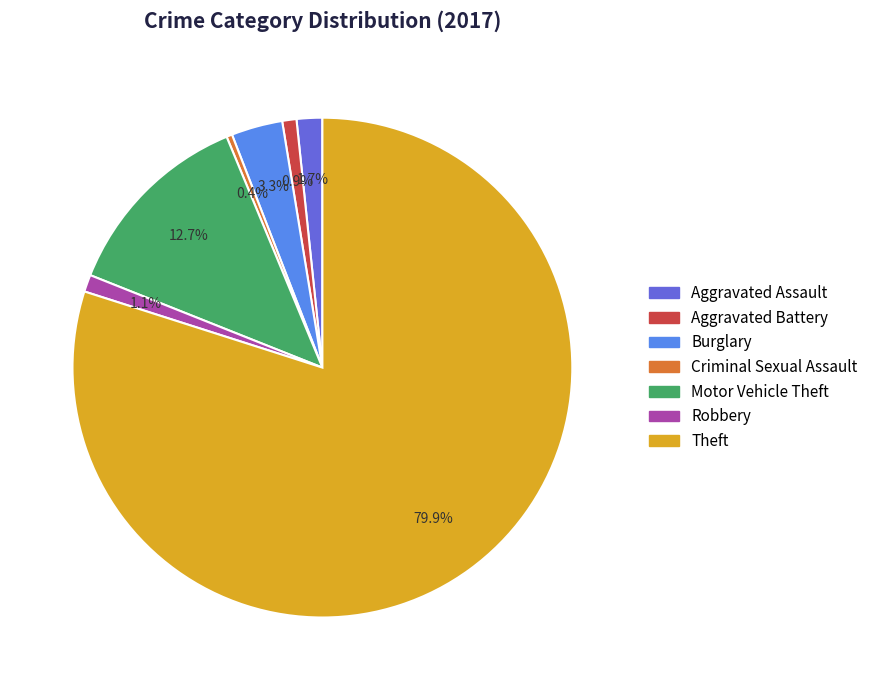

What is the total percentage of Criminal Sexual Assault and Theft?

80.3%